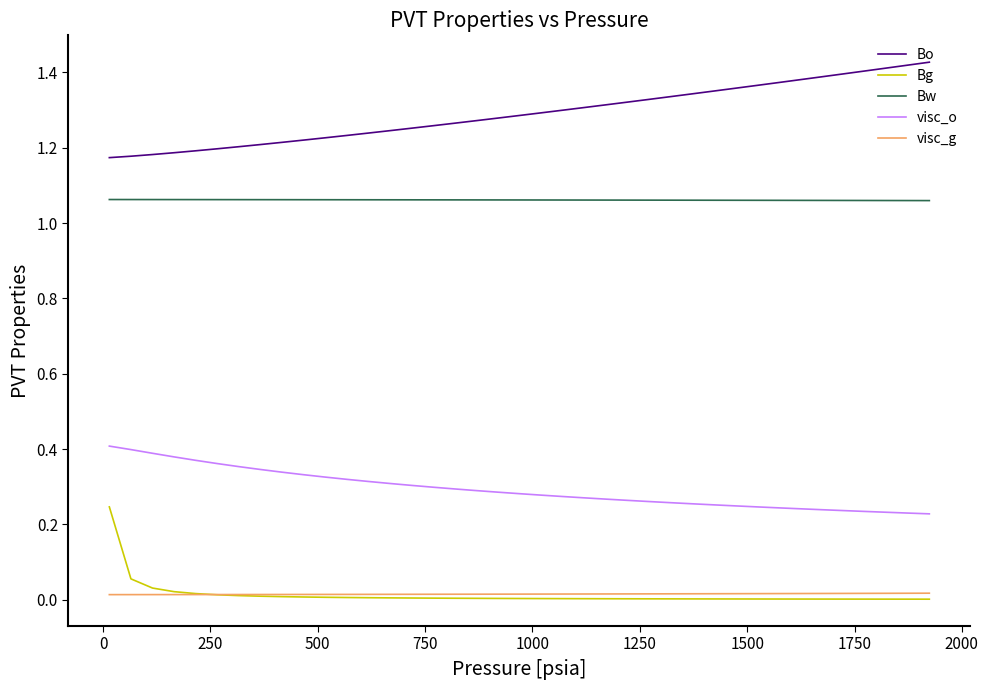

Which series has the largest total across all categories?

Bo